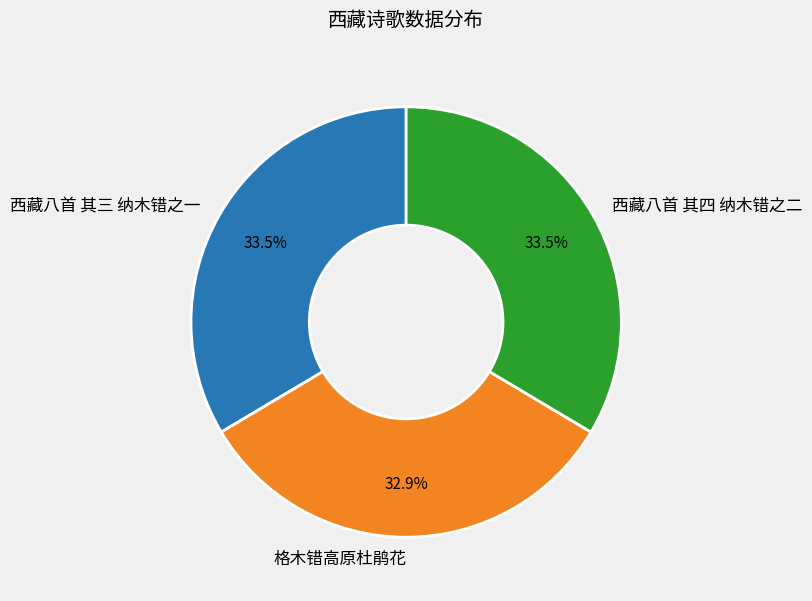

How many slices are in this pie chart?

3